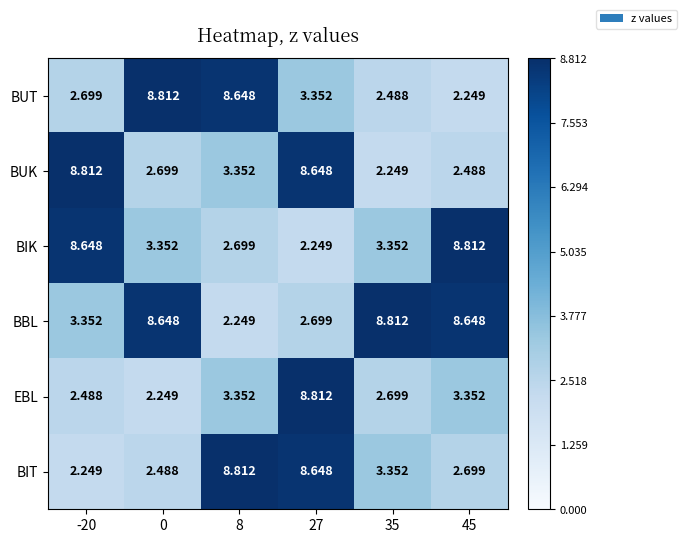

Between -20 and 45, which series saw the biggest shift?

BUK